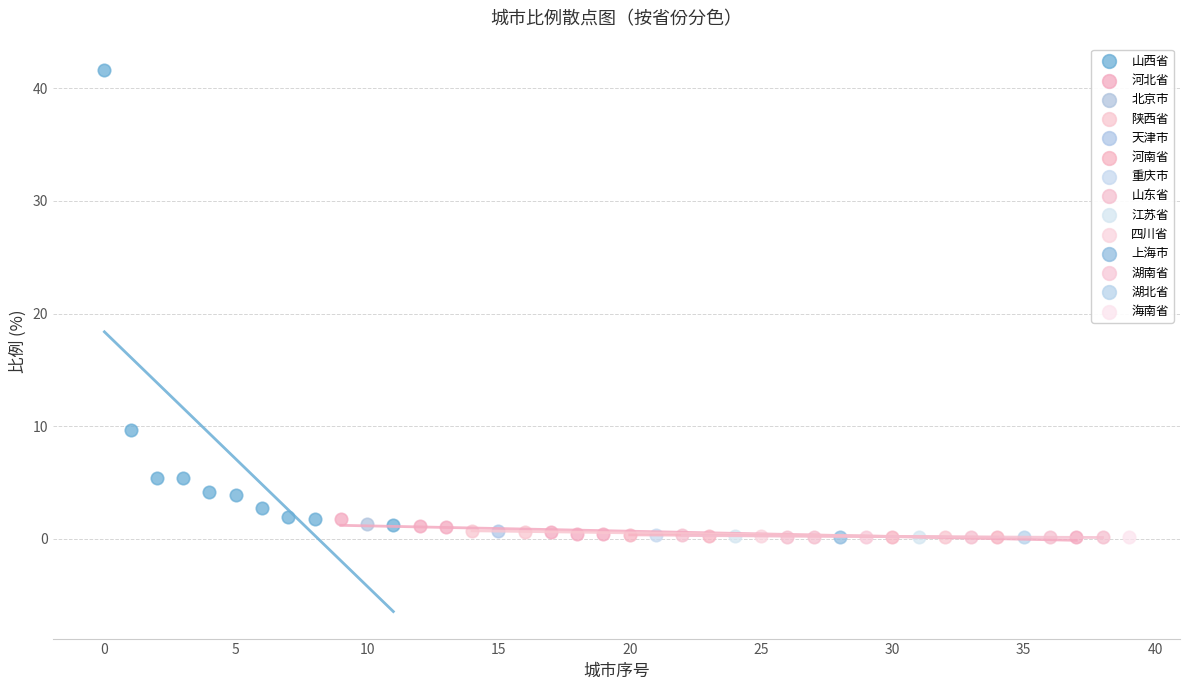

What are all the series names shown in the legend?

山西省, 河北省, 北京市, 陕西省, 天津市, 河南省, 重庆市, 山东省, 江苏省, 四川省, 上海市, 湖南省, 湖北省, 海南省